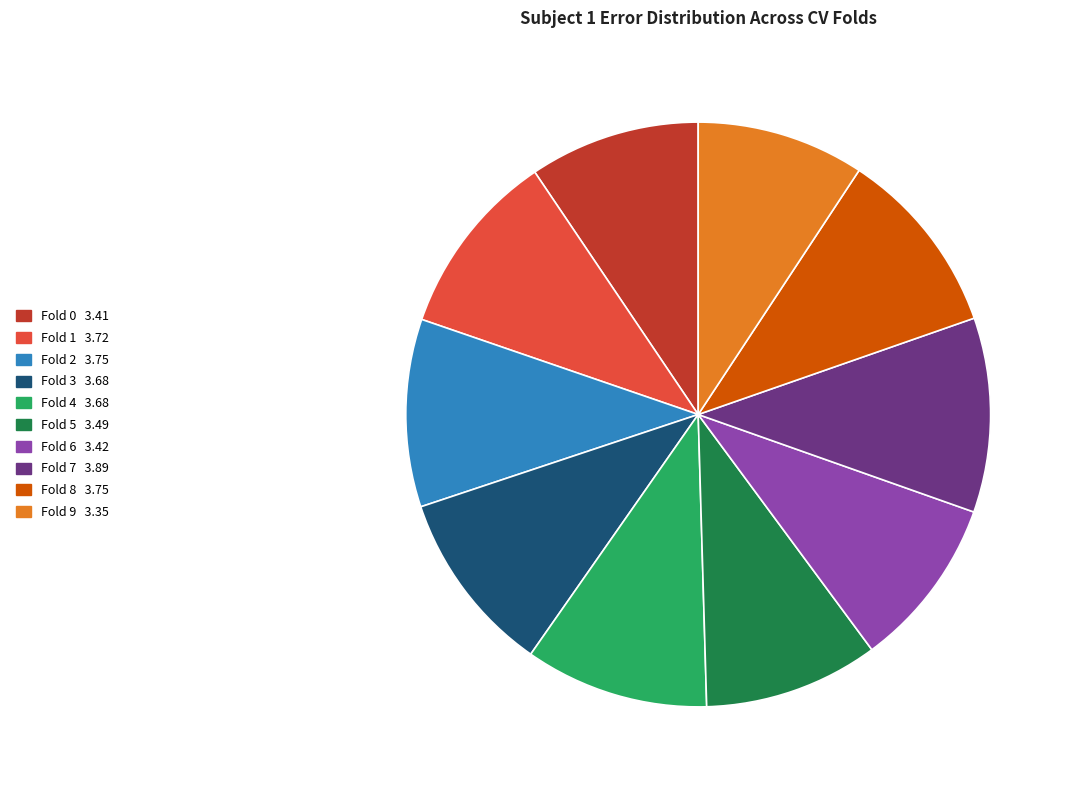

The Fold 5 slice represents 10% of the pie. True or false?

True